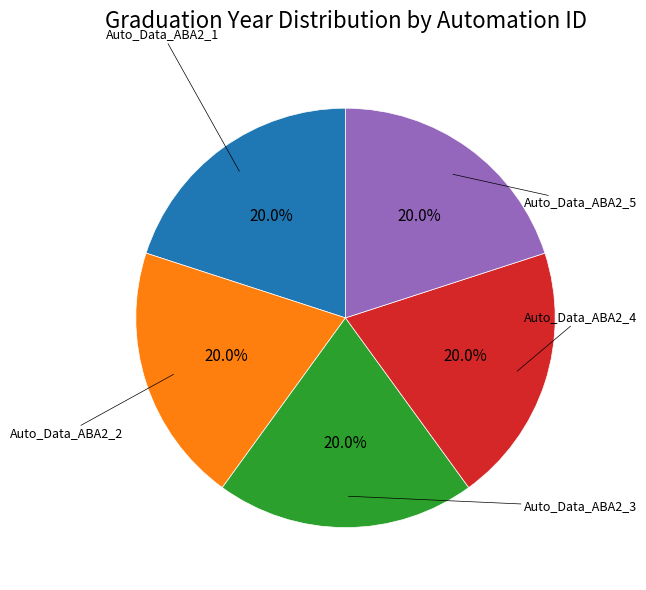

Is there any slice that represents more than half of the pie?

No